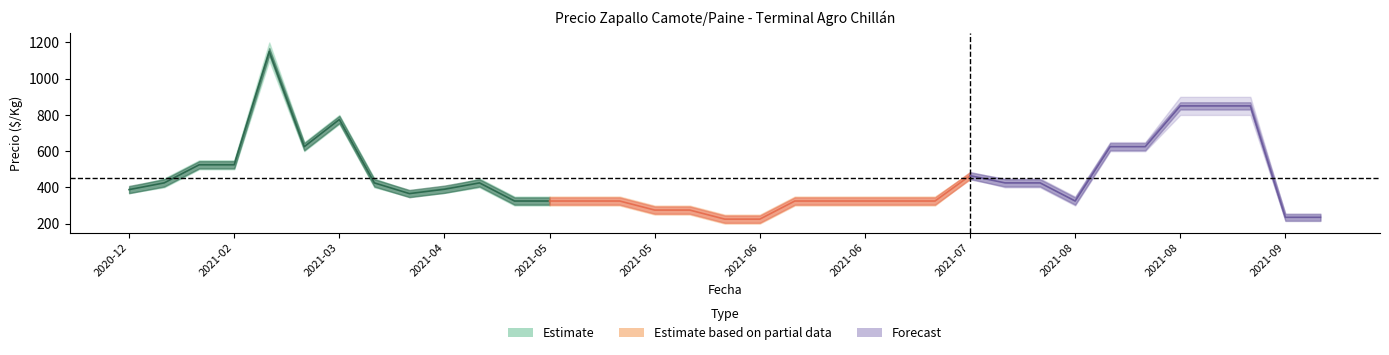

True or false: Precio promedio ponderado and Precio maximo intersect in this chart.

False